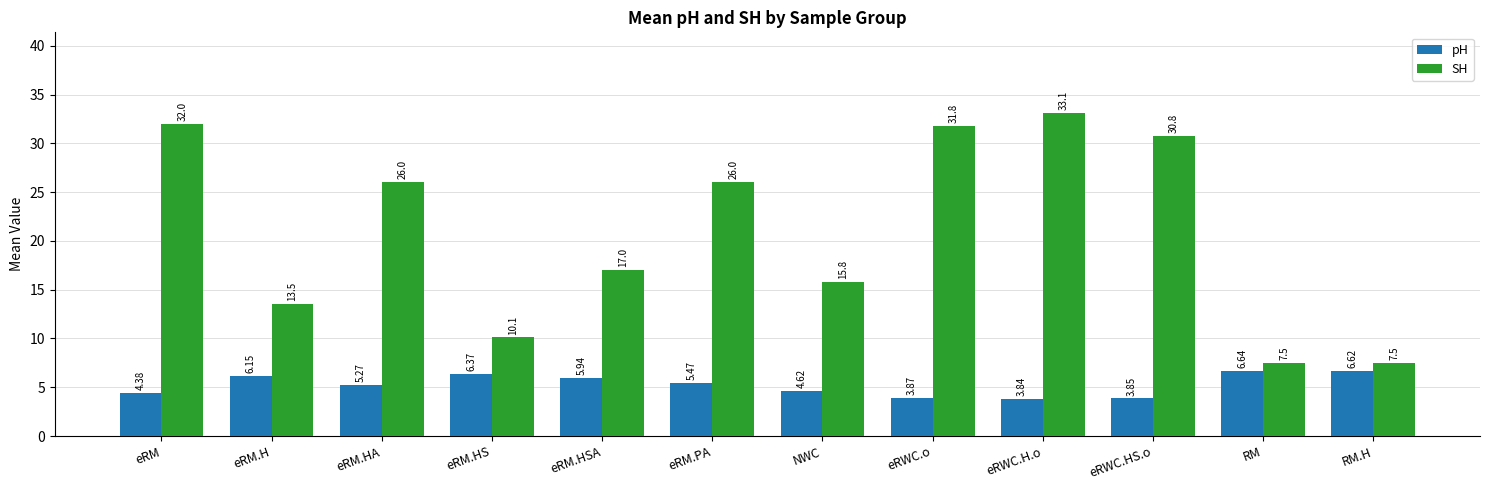

How many groups of bars are there?

12